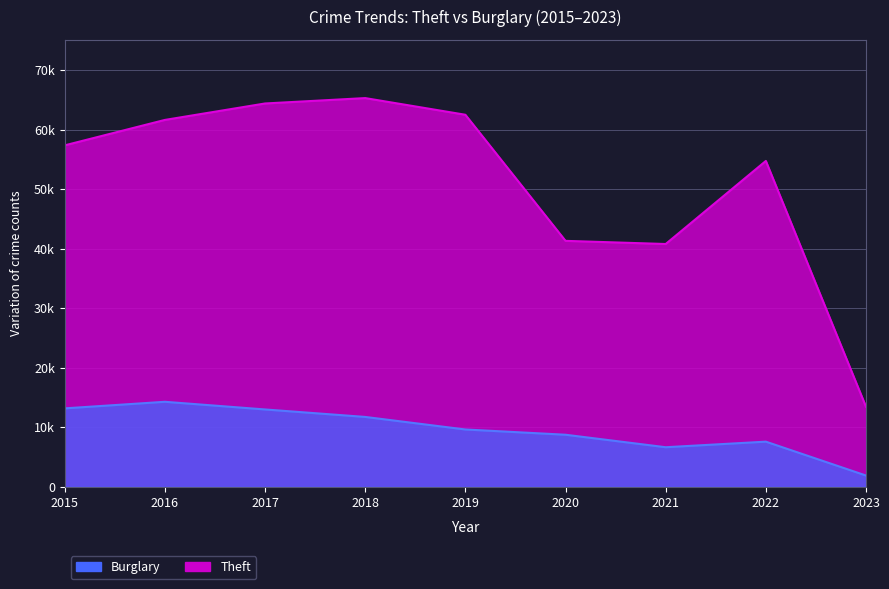

Reading left to right, what are all the values shown in this chart?

Theft: 57350	61619	64381	65286	62487	41314	40784	54730	13439
Burglary: 13184	14289	13001	11746	9639	8757	6658	7595	1906